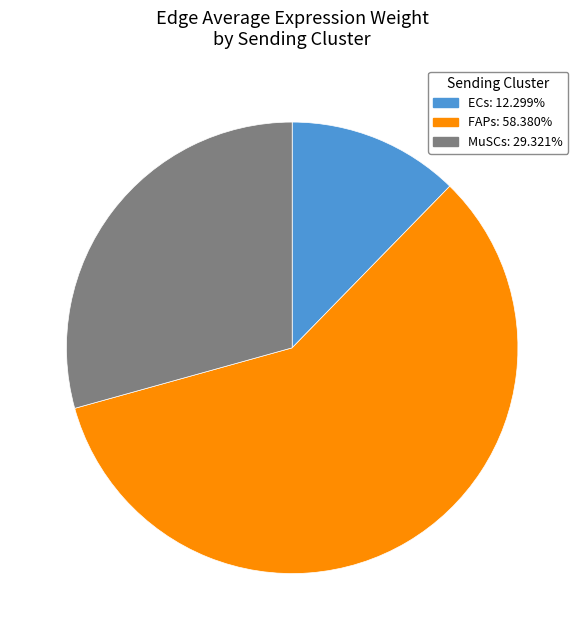

What is the ratio of the value at MuSCs: 29.321% to the value at ECs: 12.299%?

2.4